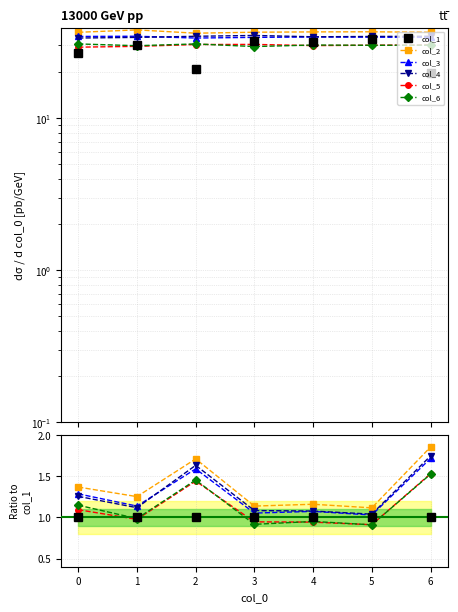

Reading left to right, transcribe all the data shown in this chart.

col_1: 1.0	1.0	1.0	1.0	1.0	1.0	1.0
col_2: 1.4	1.3	1.7	1.1	1.2	1.1	1.9
col_3: 1.3	1.1	1.6	1.1	1.1	1.0	1.7
col_4: 1.3	1.1	1.6	1.1	1.1	1.0	1.7
col_5: 1.1	1.0	1.4	0.9	0.9	0.9	1.5
col_6: 1.1	1.0	1.5	0.9	1.0	0.9	1.5